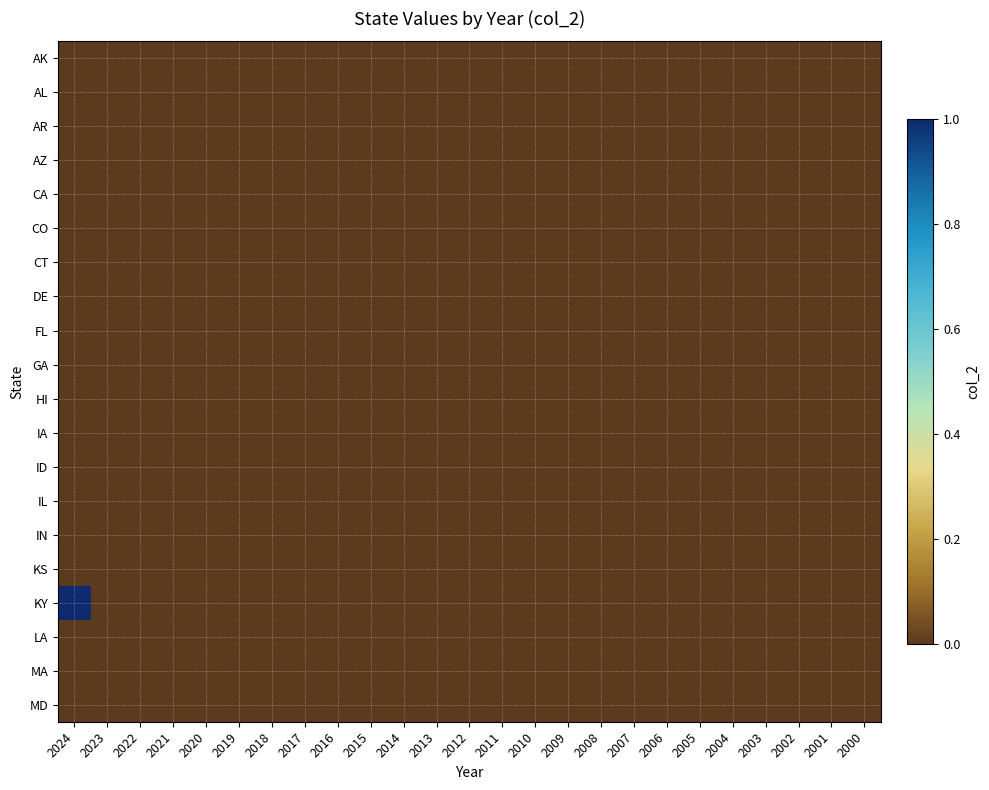

Reading left to right, transcribe all the data shown in this chart.

AK: 2024=0	2023=0	2022=0	2021=0	2020=0	2019=0	2018=0	2017=0	2016=0	2015=0	2014=0	2013=0	2012=0	2011=0	2010=0	2009=0	2008=0	2007=0	2006=0	2005=0	2004=0	2003=0	2002=0	2001=0	2000=0
AL: 2024=0	2023=0	2022=0	2021=0	2020=0	2019=0	2018=0	2017=0	2016=0	2015=0	2014=0	2013=0	2012=0	2011=0	2010=0	2009=0	2008=0	2007=0	2006=0	2005=0	2004=0	2003=0	2002=0	2001=0	2000=0
AR: 2024=0	2023=0	2022=0	2021=0	2020=0	2019=0	2018=0	2017=0	2016=0	2015=0	2014=0	2013=0	2012=0	2011=0	2010=0	2009=0	2008=0	2007=0	2006=0	2005=0	2004=0	2003=0	2002=0	2001=0	2000=0
AZ: 2024=0	2023=0	2022=0	2021=0	2020=0	2019=0	2018=0	2017=0	2016=0	2015=0	2014=0	2013=0	2012=0	2011=0	2010=0	2009=0	2008=0	2007=0	2006=0	2005=0	2004=0	2003=0	2002=0	2001=0	2000=0
CA: 2024=0	2023=0	2022=0	2021=0	2020=0	2019=0	2018=0	2017=0	2016=0	2015=0	2014=0	2013=0	2012=0	2011=0	2010=0	2009=0	2008=0	2007=0	2006=0	2005=0	2004=0	2003=0	2002=0	2001=0	2000=0
CO: 2024=0	2023=0	2022=0	2021=0	2020=0	2019=0	2018=0	2017=0	2016=0	2015=0	2014=0	2013=0	2012=0	2011=0	2010=0	2009=0	2008=0	2007=0	2006=0	2005=0	2004=0	2003=0	2002=0	2001=0	2000=0
CT: 2024=0	2023=0	2022=0	2021=0	2020=0	2019=0	2018=0	2017=0	2016=0	2015=0	2014=0	2013=0	2012=0	2011=0	2010=0	2009=0	2008=0	2007=0	2006=0	2005=0	2004=0	2003=0	2002=0	2001=0	2000=0
DE: 2024=0	2023=0	2022=0	2021=0	2020=0	2019=0	2018=0	2017=0	2016=0	2015=0	2014=0	2013=0	2012=0	2011=0	2010=0	2009=0	2008=0	2007=0	2006=0	2005=0	2004=0	2003=0	2002=0	2001=0	2000=0
FL: 2024=0	2023=0	2022=0	2021=0	2020=0	2019=0	2018=0	2017=0	2016=0	2015=0	2014=0	2013=0	2012=0	2011=0	2010=0	2009=0	2008=0	2007=0	2006=0	2005=0	2004=0	2003=0	2002=0	2001=0	2000=0
GA: 2024=0	2023=0	2022=0	2021=0	2020=0	2019=0	2018=0	2017=0	2016=0	2015=0	2014=0	2013=0	2012=0	2011=0	2010=0	2009=0	2008=0	2007=0	2006=0	2005=0	2004=0	2003=0	2002=0	2001=0	2000=0
HI: 2024=0	2023=0	2022=0	2021=0	2020=0	2019=0	2018=0	2017=0	2016=0	2015=0	2014=0	2013=0	2012=0	2011=0	2010=0	2009=0	2008=0	2007=0	2006=0	2005=0	2004=0	2003=0	2002=0	2001=0	2000=0
IA: 2024=0	2023=0	2022=0	2021=0	2020=0	2019=0	2018=0	2017=0	2016=0	2015=0	2014=0	2013=0	2012=0	2011=0	2010=0	2009=0	2008=0	2007=0	2006=0	2005=0	2004=0	2003=0	2002=0	2001=0	2000=0
ID: 2024=0	2023=0	2022=0	2021=0	2020=0	2019=0	2018=0	2017=0	2016=0	2015=0	2014=0	2013=0	2012=0	2011=0	2010=0	2009=0	2008=0	2007=0	2006=0	2005=0	2004=0	2003=0	2002=0	2001=0	2000=0
IL: 2024=0	2023=0	2022=0	2021=0	2020=0	2019=0	2018=0	2017=0	2016=0	2015=0	2014=0	2013=0	2012=0	2011=0	2010=0	2009=0	2008=0	2007=0	2006=0	2005=0	2004=0	2003=0	2002=0	2001=0	2000=0
IN: 2024=0	2023=0	2022=0	2021=0	2020=0	2019=0	2018=0	2017=0	2016=0	2015=0	2014=0	2013=0	2012=0	2011=0	2010=0	2009=0	2008=0	2007=0	2006=0	2005=0	2004=0	2003=0	2002=0	2001=0	2000=0
KS: 2024=0	2023=0	2022=0	2021=0	2020=0	2019=0	2018=0	2017=0	2016=0	2015=0	2014=0	2013=0	2012=0	2011=0	2010=0	2009=0	2008=0	2007=0	2006=0	2005=0	2004=0	2003=0	2002=0	2001=0	2000=0
KY: 2024=1	2023=0	2022=0	2021=0	2020=0	2019=0	2018=0	2017=0	2016=0	2015=0	2014=0	2013=0	2012=0	2011=0	2010=0	2009=0	2008=0	2007=0	2006=0	2005=0	2004=0	2003=0	2002=0	2001=0	2000=0
LA: 2024=0	2023=0	2022=0	2021=0	2020=0	2019=0	2018=0	2017=0	2016=0	2015=0	2014=0	2013=0	2012=0	2011=0	2010=0	2009=0	2008=0	2007=0	2006=0	2005=0	2004=0	2003=0	2002=0	2001=0	2000=0
MA: 2024=0	2023=0	2022=0	2021=0	2020=0	2019=0	2018=0	2017=0	2016=0	2015=0	2014=0	2013=0	2012=0	2011=0	2010=0	2009=0	2008=0	2007=0	2006=0	2005=0	2004=0	2003=0	2002=0	2001=0	2000=0
MD: 2024=0	2023=0	2022=0	2021=0	2020=0	2019=0	2018=0	2017=0	2016=0	2015=0	2014=0	2013=0	2012=0	2011=0	2010=0	2009=0	2008=0	2007=0	2006=0	2005=0	2004=0	2003=0	2002=0	2001=0	2000=0